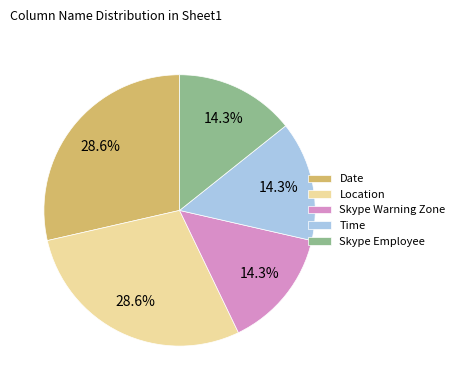

To the nearest percent, what portion does Location represent?

29%